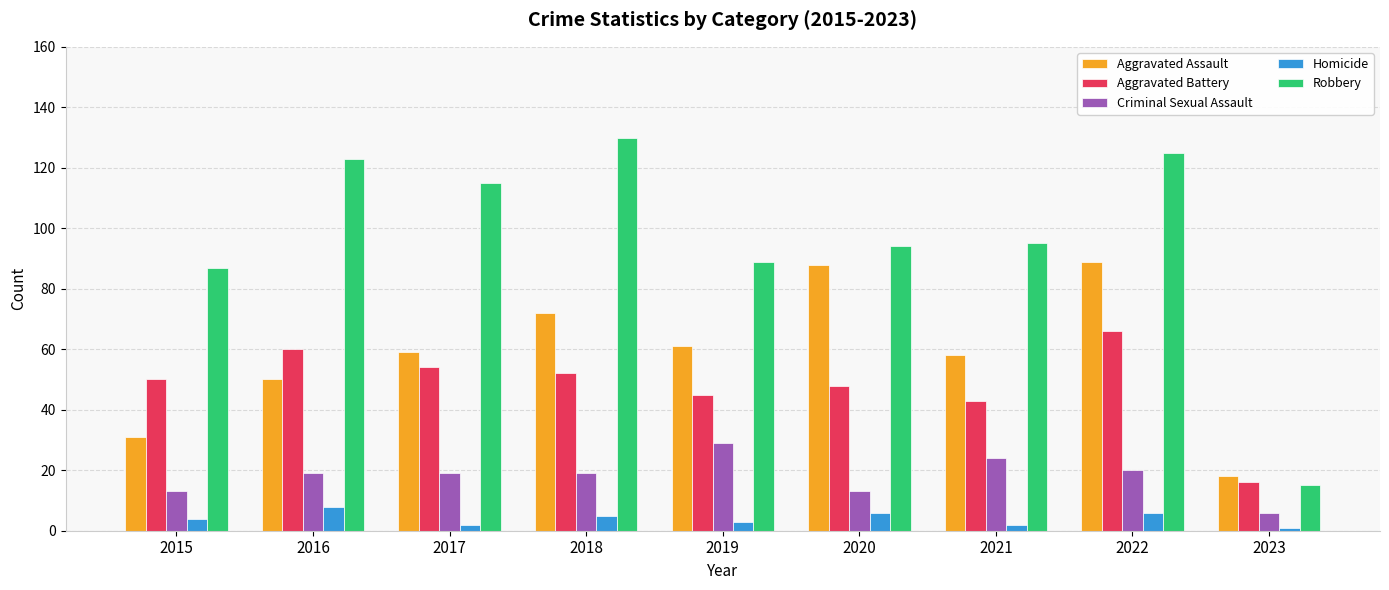

What is the approximate value of Aggravated Battery at 2015?

50